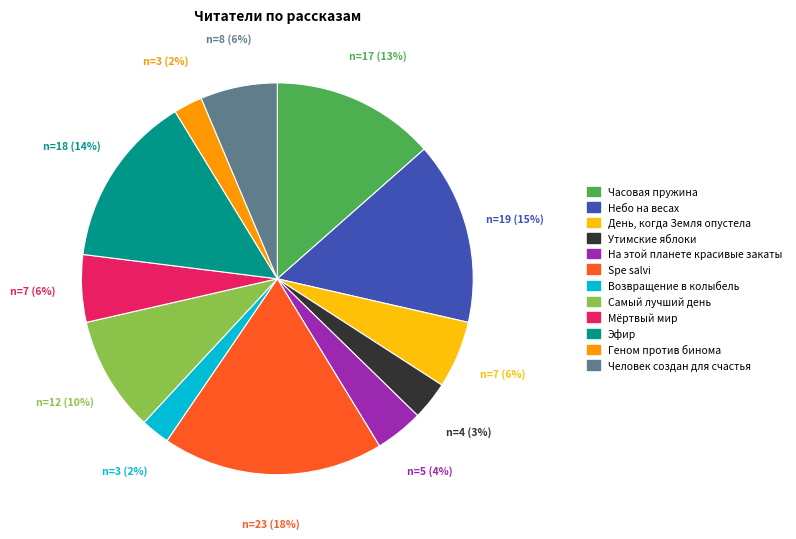

Combined, do Геном против бинома and День, когда Земля опустела account for over 50%?

No